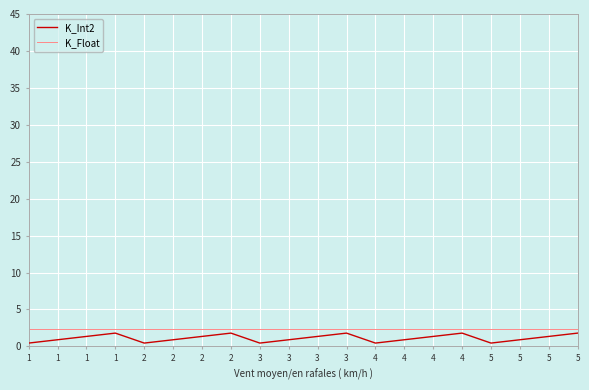

What is the maximum value shown in the chart?

2.3